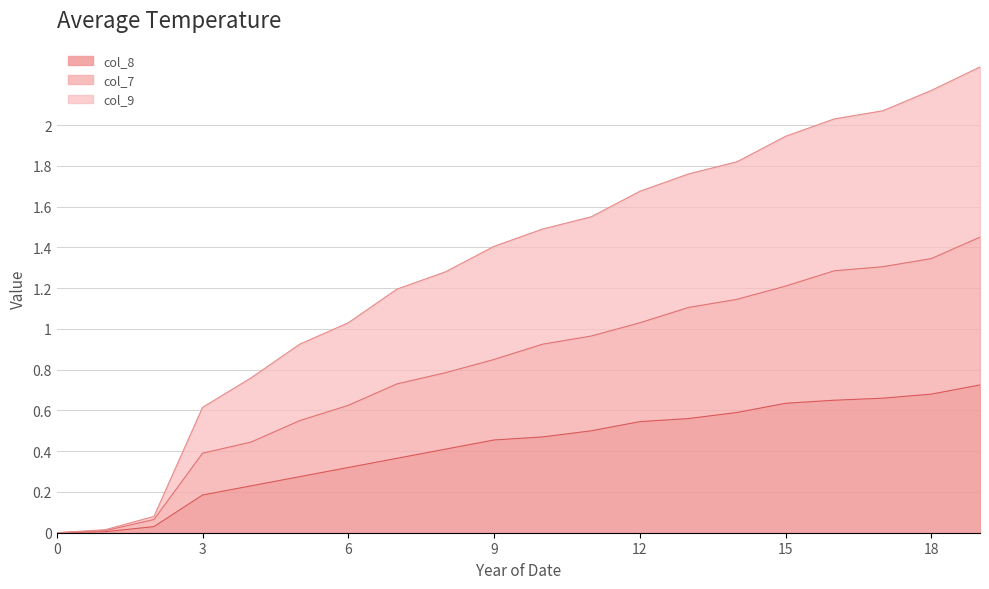

What is the average value of the col_8 series?

0.4